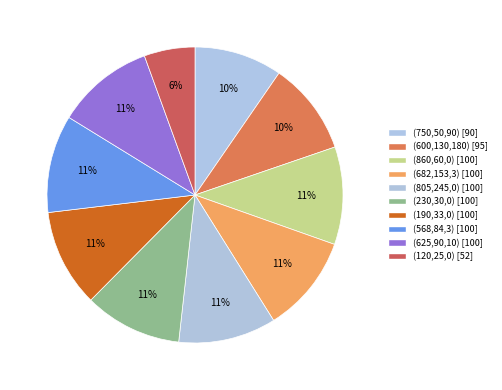

To the nearest percent, what portion does (568,84,3) represent?

11%